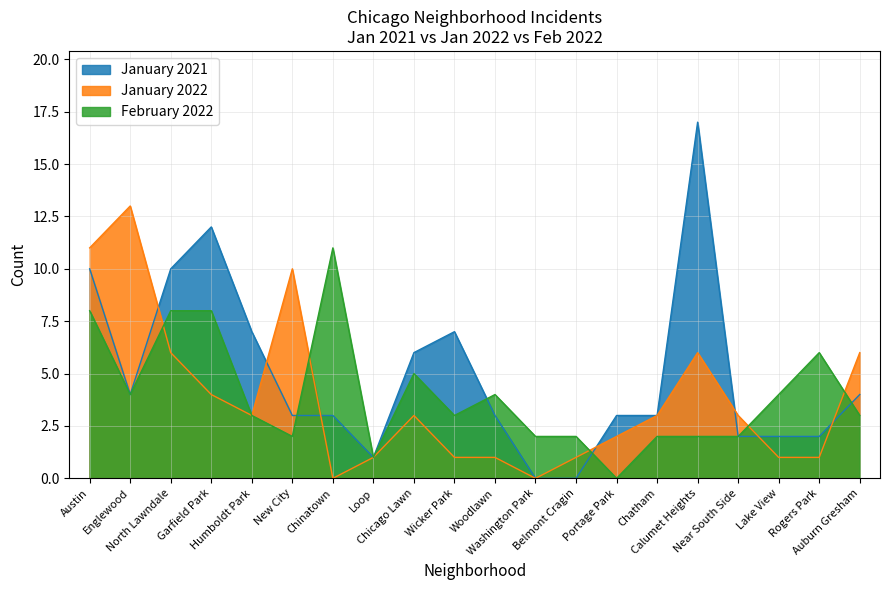

Between Chicago Lawn and Washington Park, which series saw the biggest shift?

January 2021